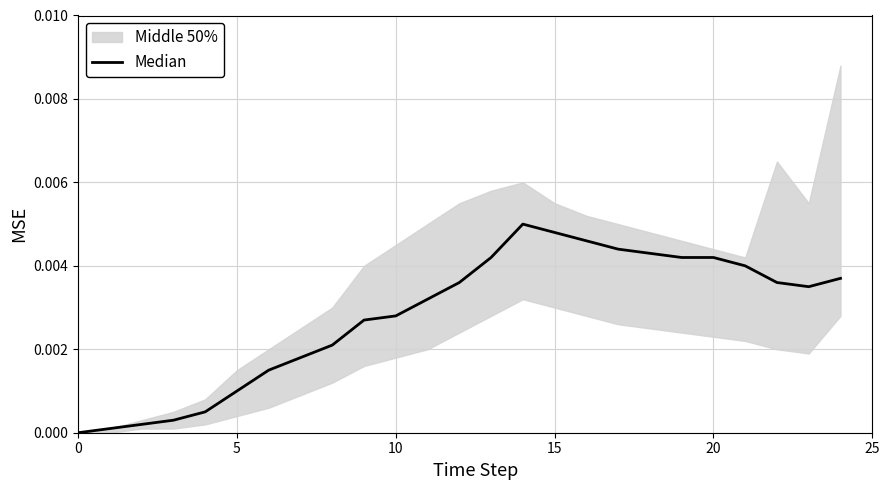

How many positive values are there?

24